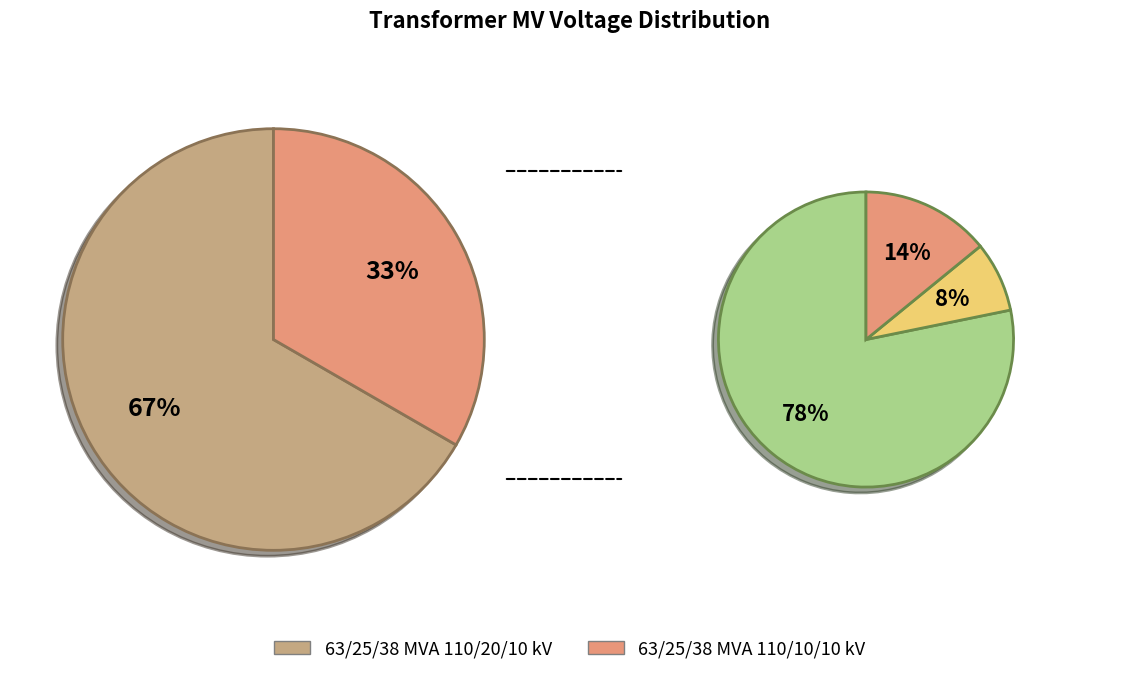

What percentage is the 63/25/38 MVA 110/20/10 kV slice, to the nearest percent?

67%